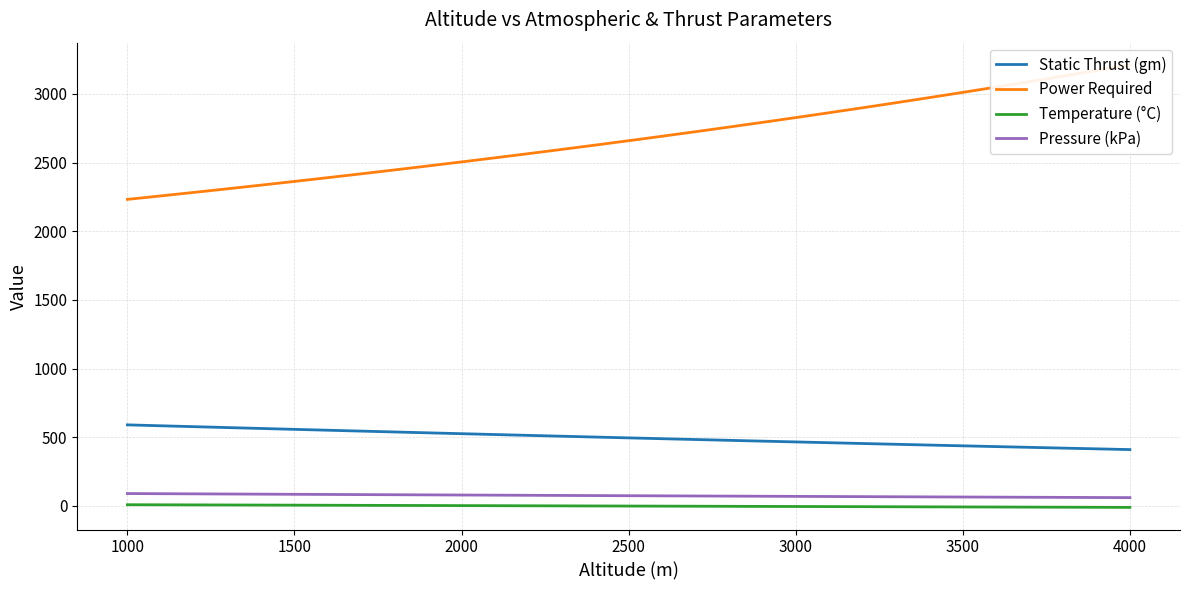

True or false: Pressure (kPa) and Static Thrust (gm) intersect in this chart.

False